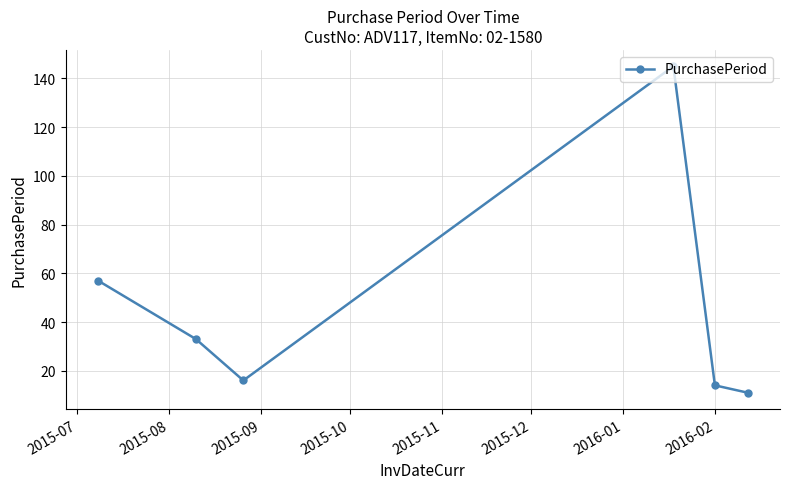

What is the value of the 6th point from the left?

11